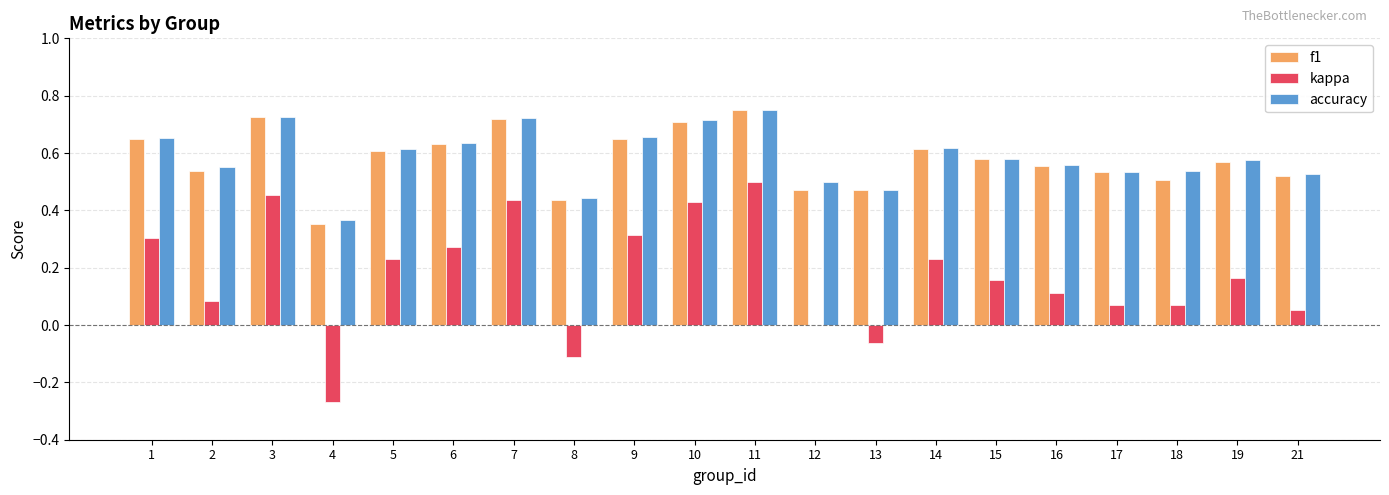

Between 4 and 8, which series saw the biggest shift?

kappa